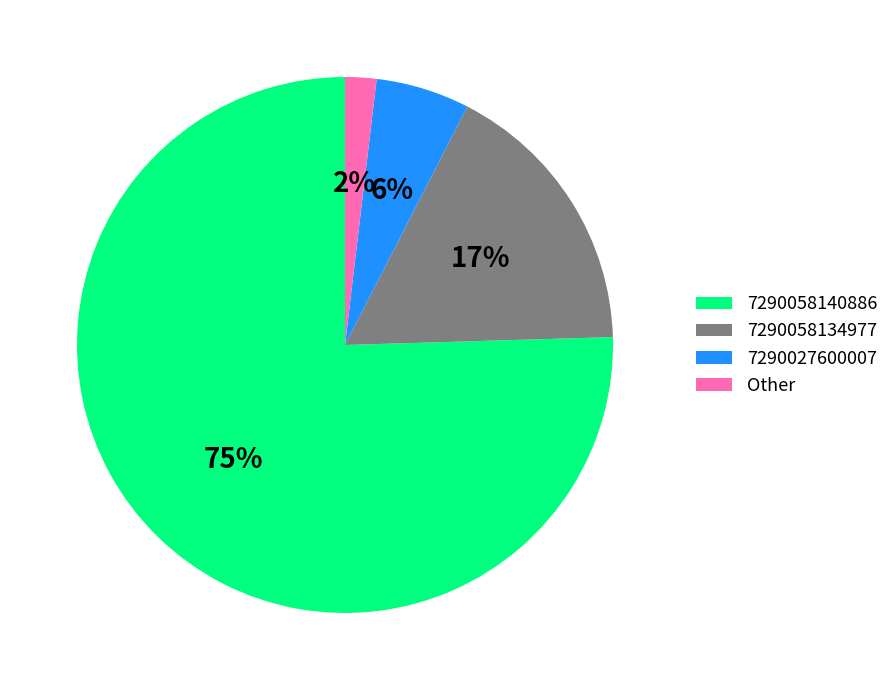

Which slice is the smallest?

Other